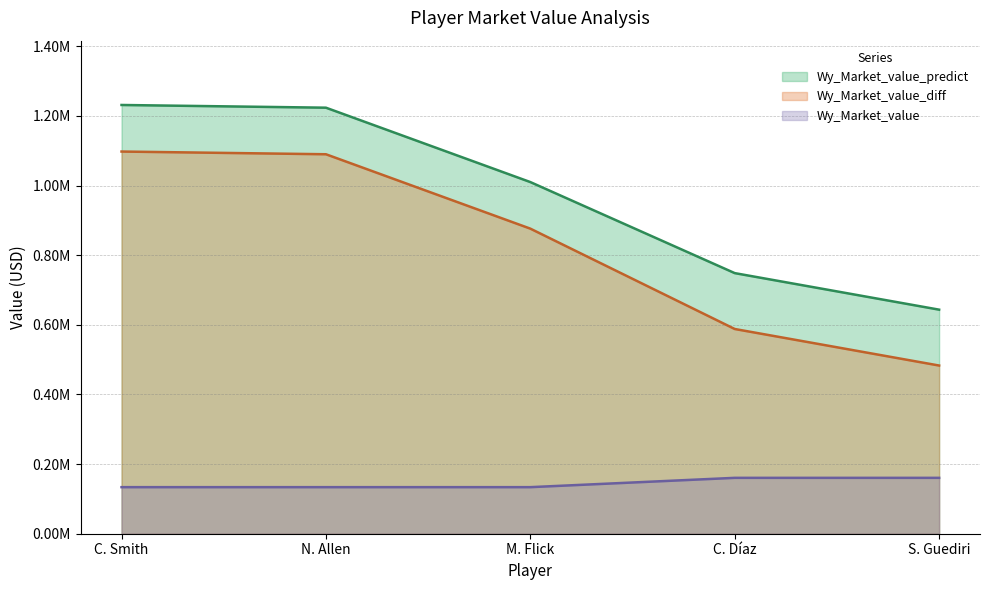

Between C. Smith and N. Allen, which is larger?

C. Smith